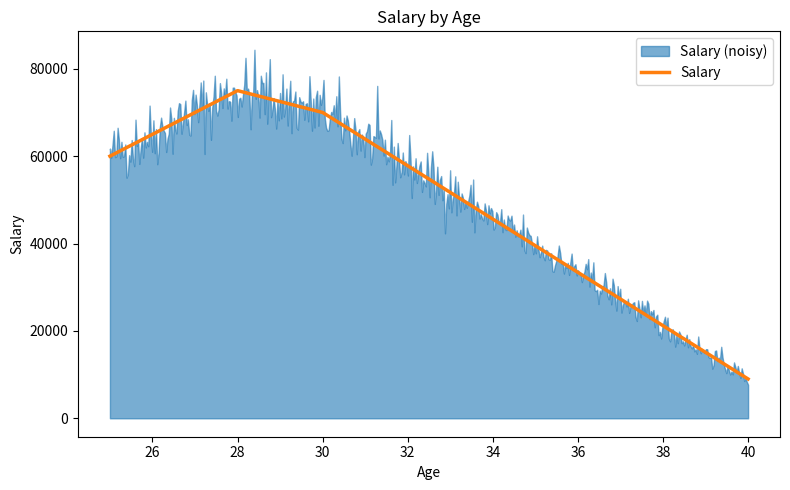

True or false: Salary has more than 2 points higher than both neighbors.

False